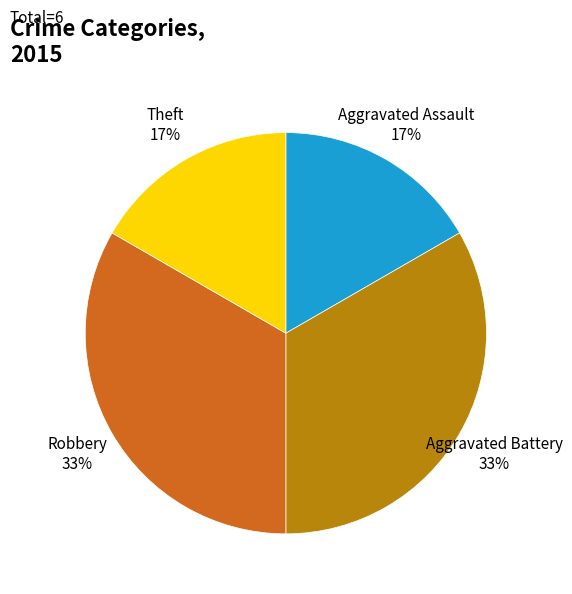

Approximately how many times larger is the value at Theft compared to Aggravated Battery?

0.5